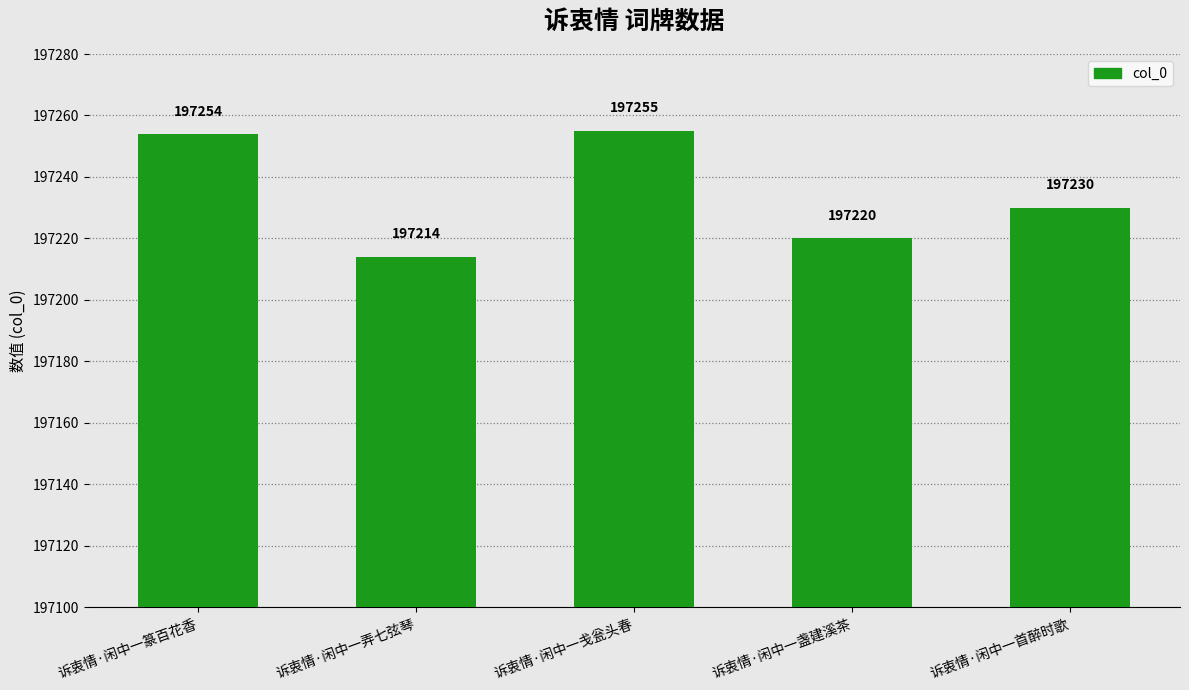

Reading right to left, transcribe all the data shown in this chart.

诉衷情·闲中一首醉时歌=197230	诉衷情·闲中一盏建溪茶=197220	诉衷情·闲中一戋瓮头春=197255	诉衷情·闲中一弄七弦琴=197214	诉衷情·闲中一篆百花香=197254